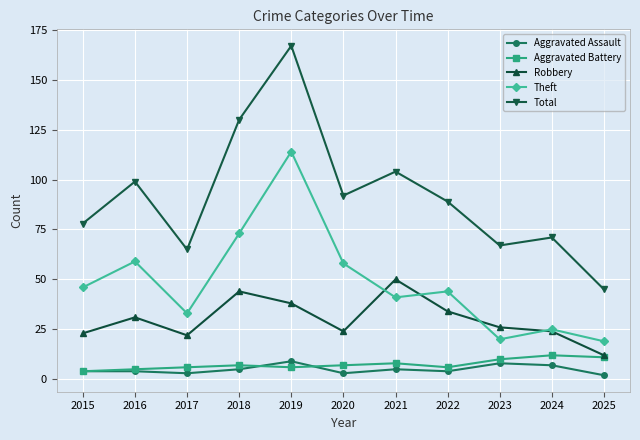

At which category is the sum across all series the highest?

2019